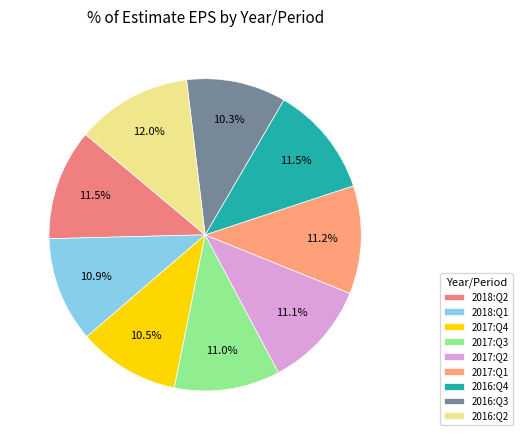

The 2018:Q2 slice represents 4% of the pie. True or false?

False